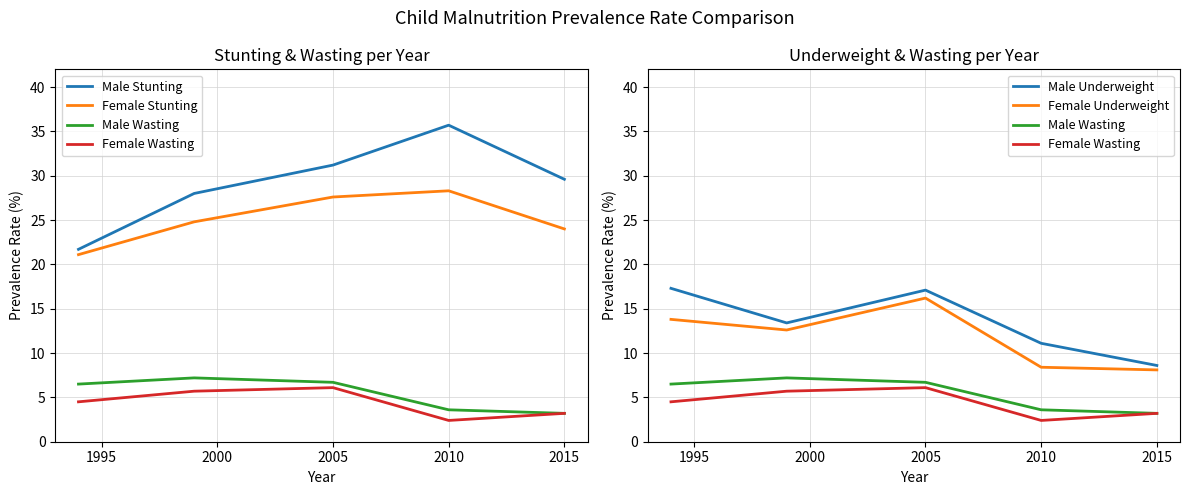

The Female Underweight series shows 3.7 at 2010. True or false?

False